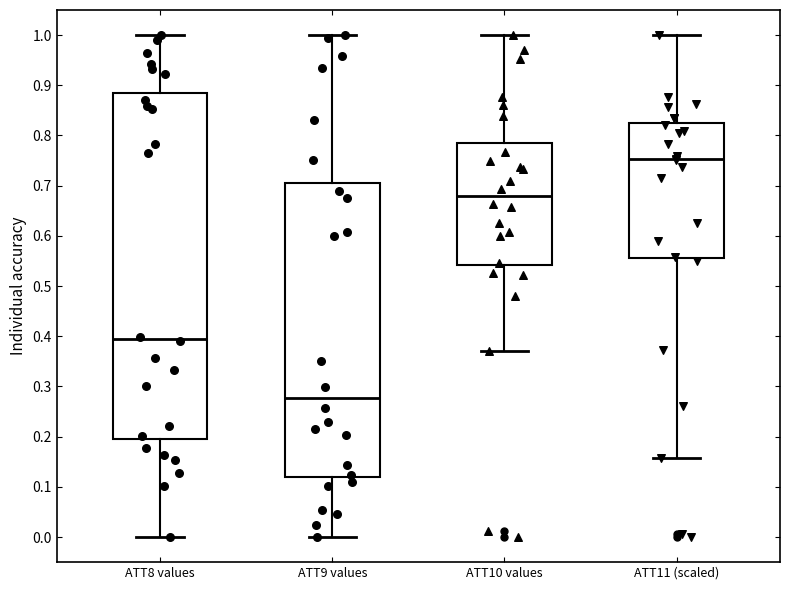

Reading left to right, transcribe this box plot: for each box, give where its median line is, the range the box spans, and where its two whiskers end, as read against the y-axis. The values are not printed on the chart, so give them approximately, as read against the axis.

ATT8 values: median 0.40, box 0.20 to 0.88, whiskers 0.00 to 1.00
ATT9 values: median 0.28, box 0.12 to 0.70, whiskers 0.00 to 1.00
ATT10 values: median 0.68, box 0.54 to 0.78, whiskers 0.37 to 1.00
ATT11 (scaled): median 0.75, box 0.56 to 0.82, whiskers 0.16 to 1.00